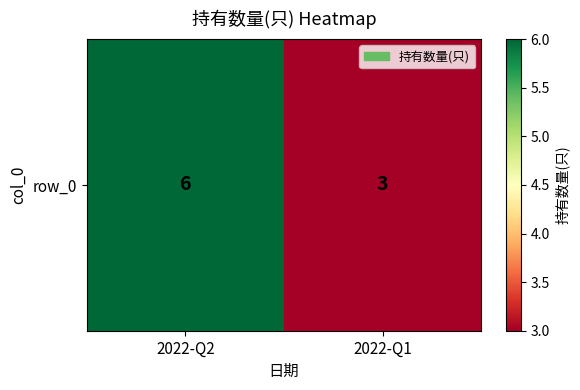

Which category has the highest value across all series?

2022-Q2